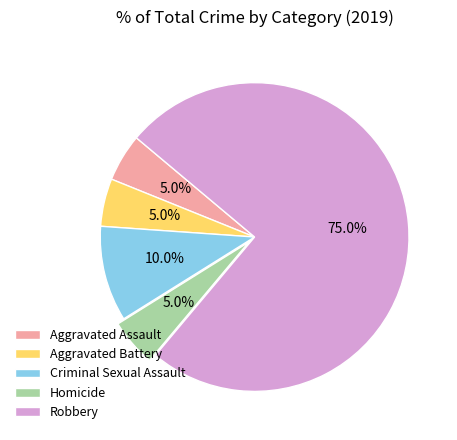

How many segments does this pie chart have?

5